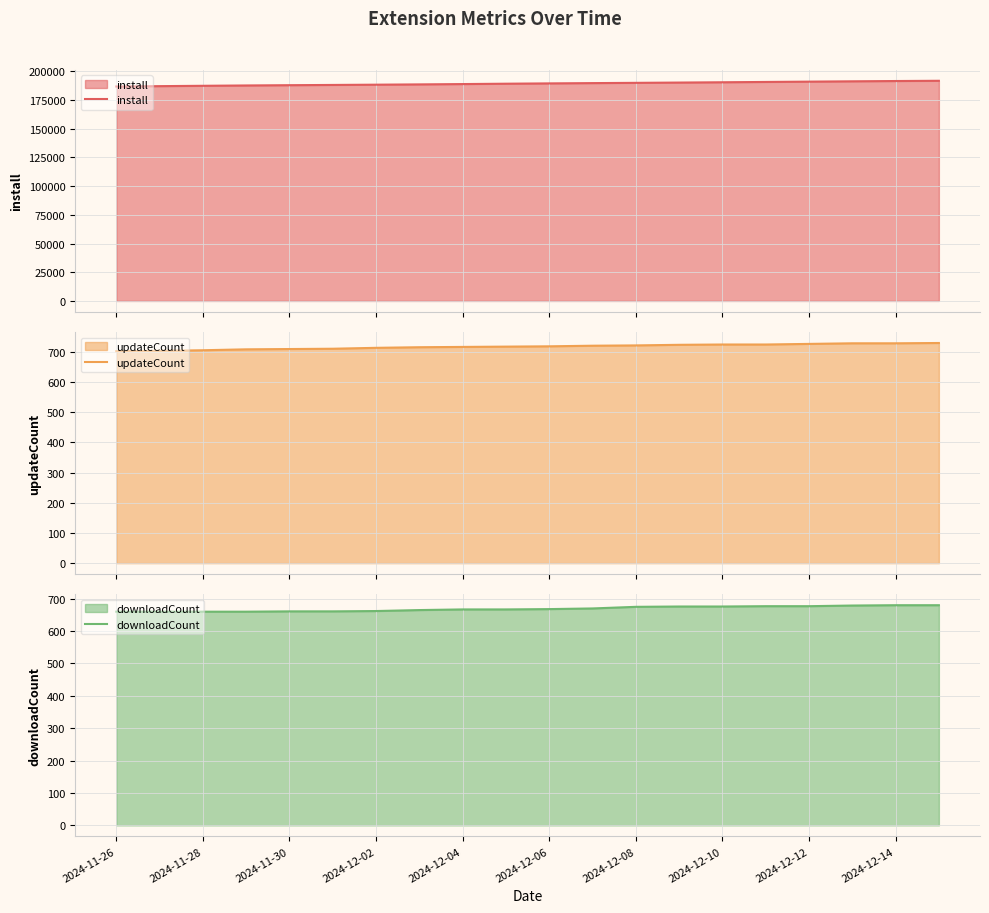

What is the minimum value for updateCount?

702